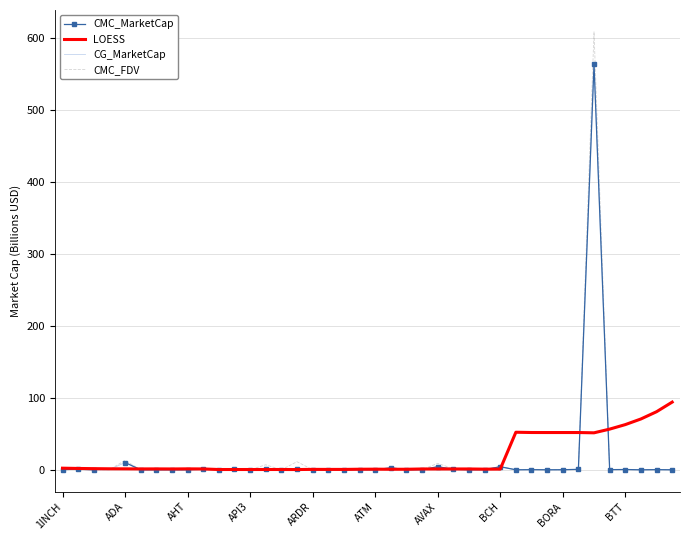

In CG_MarketCap, how many points are lower than both neighbors (excluding endpoints)?

14